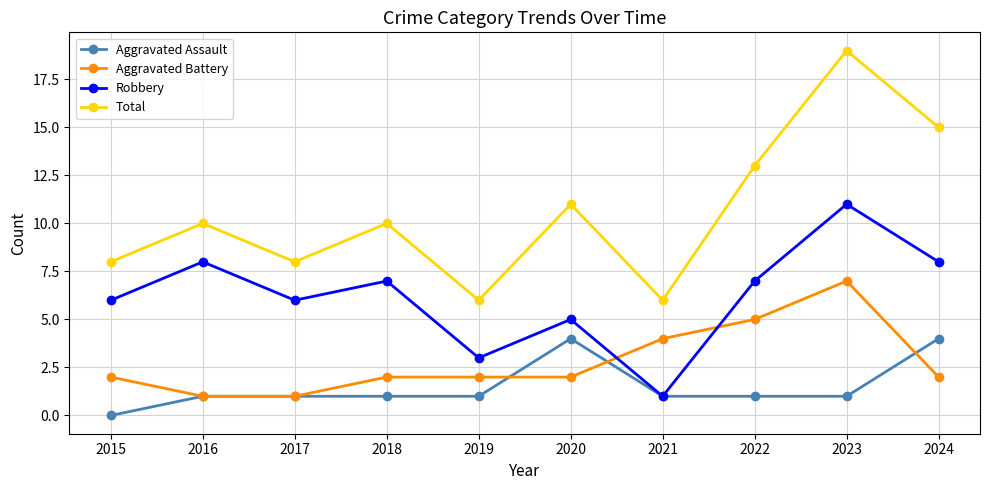

How many values in the Robbery series are below 7?

5